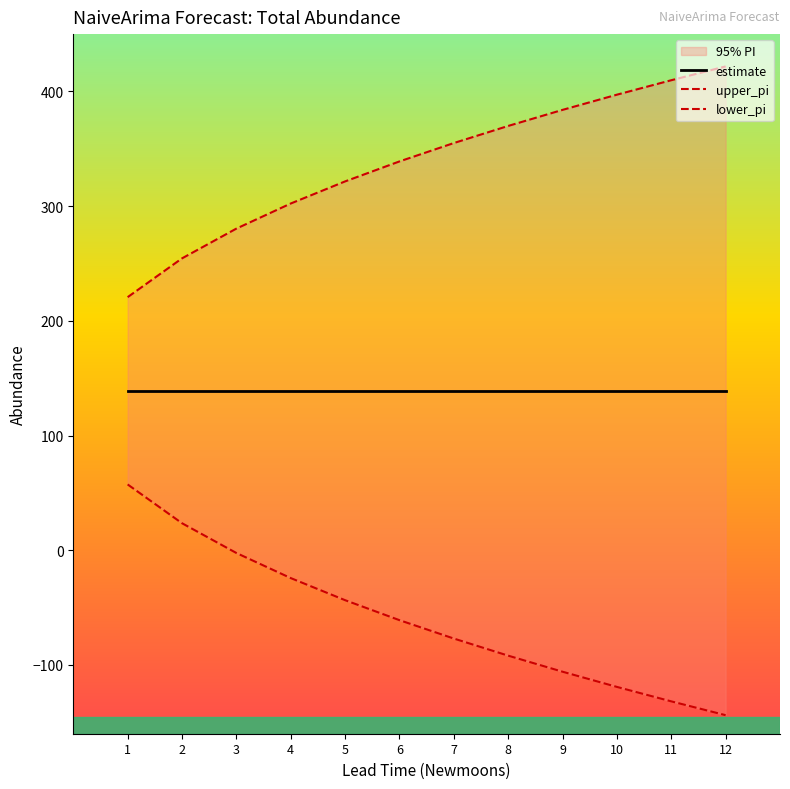

What is the difference between the maximum and minimum values in the lower_pi series?

201.2